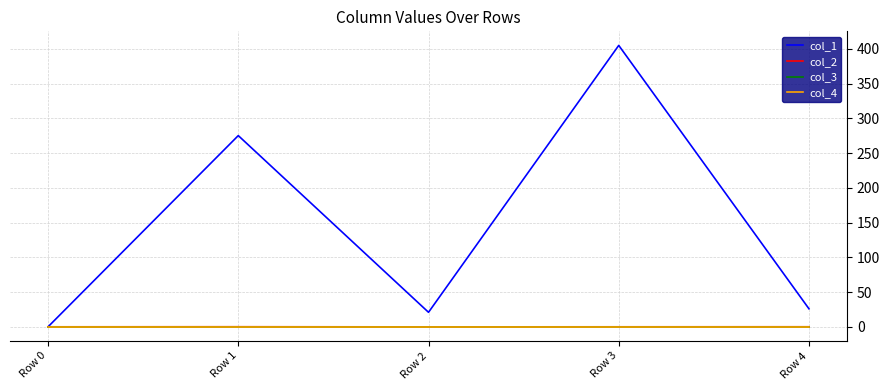

Which category has the highest value across all series?

Row 3